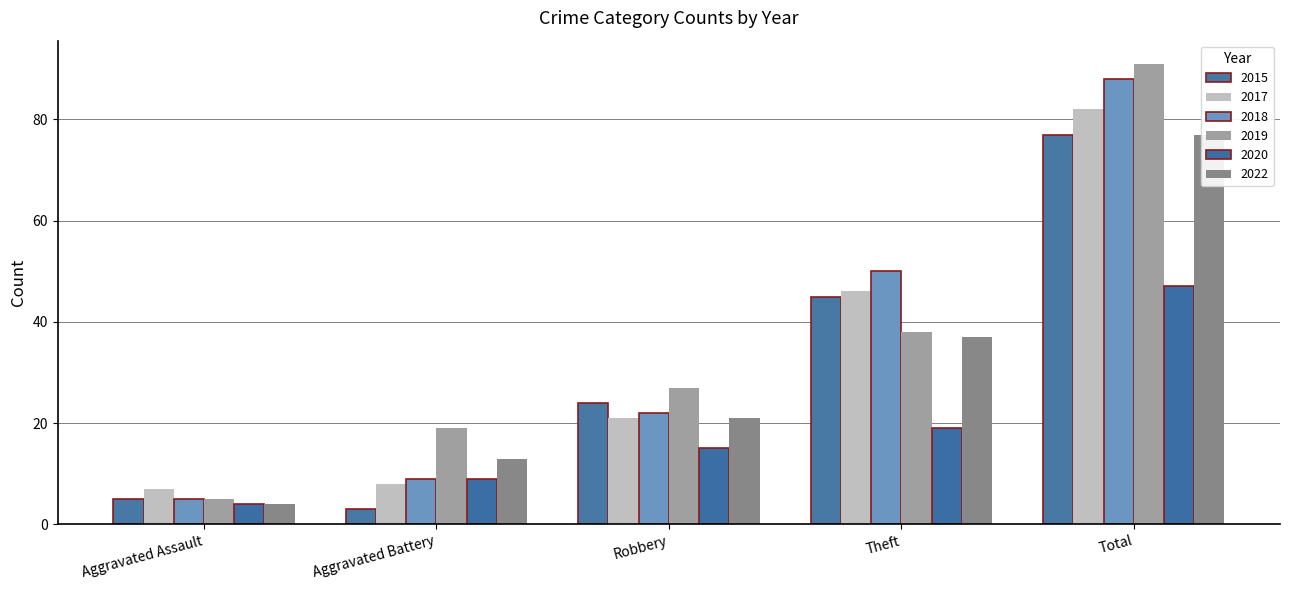

How many bars are there in total?

30